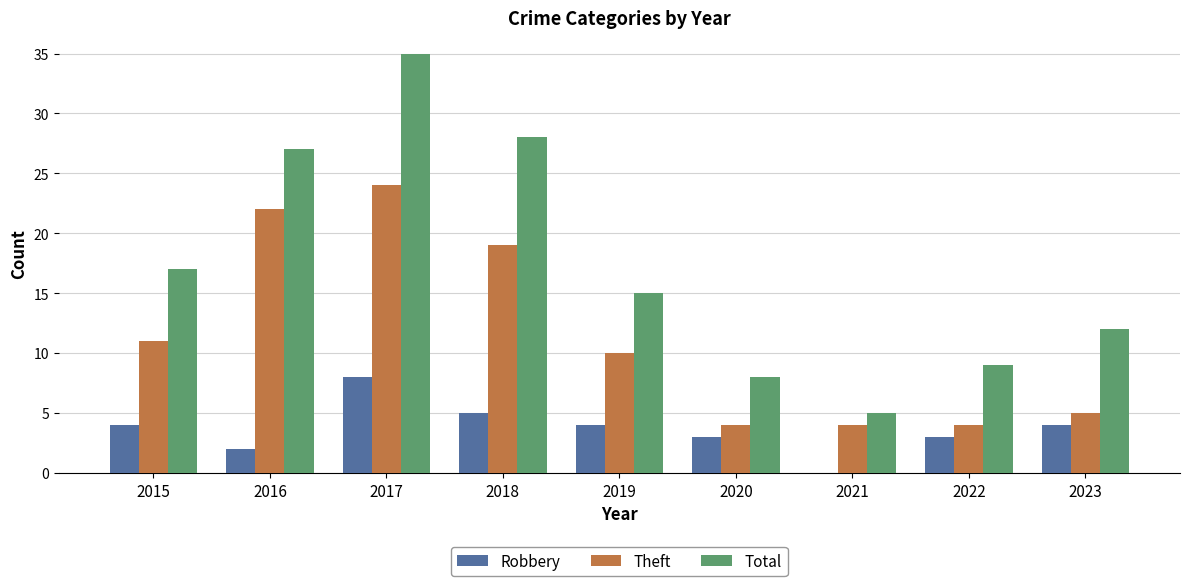

Is the value of Robbery at 2020 greater than the value of Theft at 2018?

No